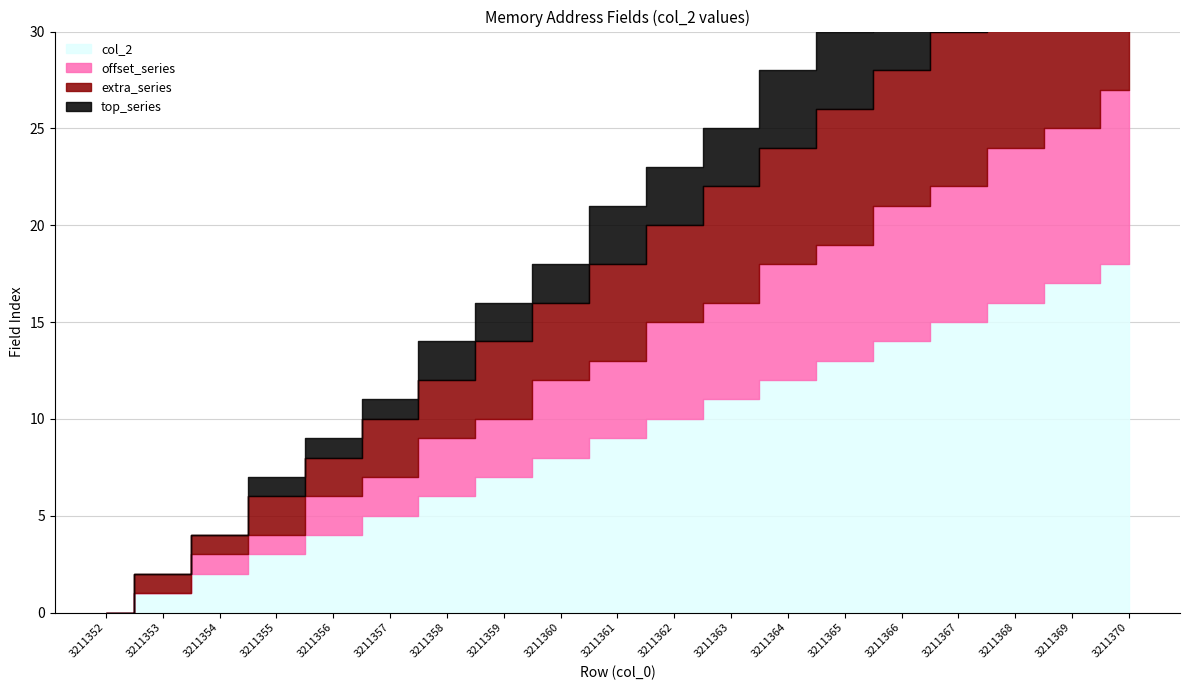

How many lines are shown in the chart?

4